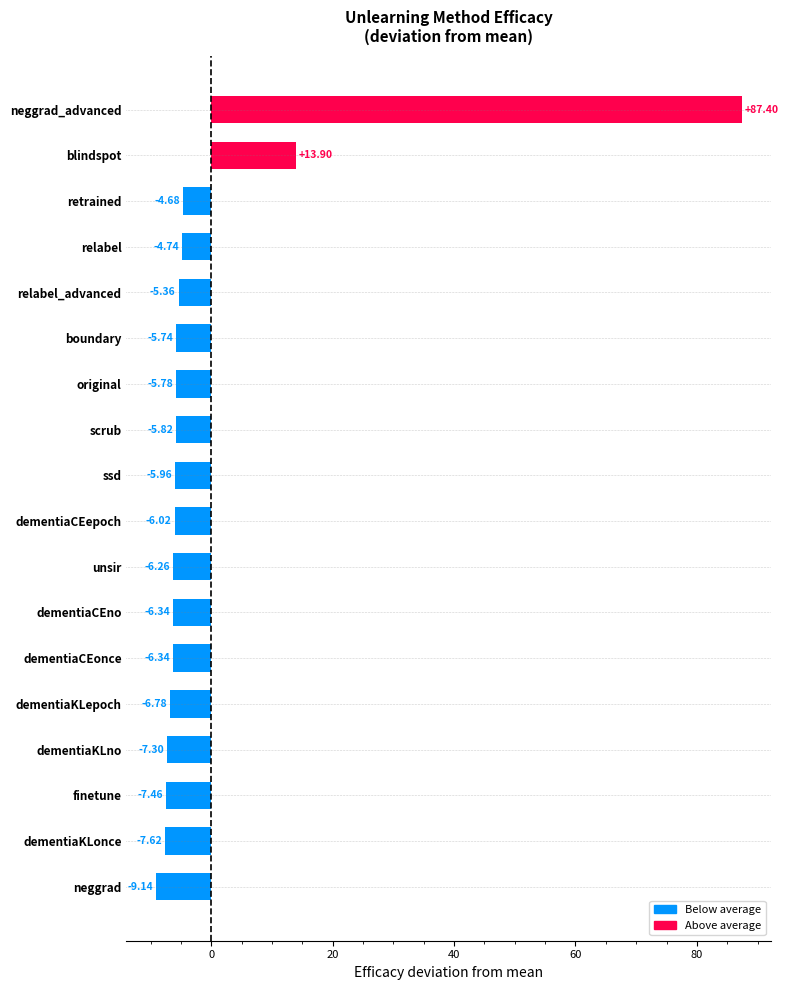

Count the number of values greater than -5.

4